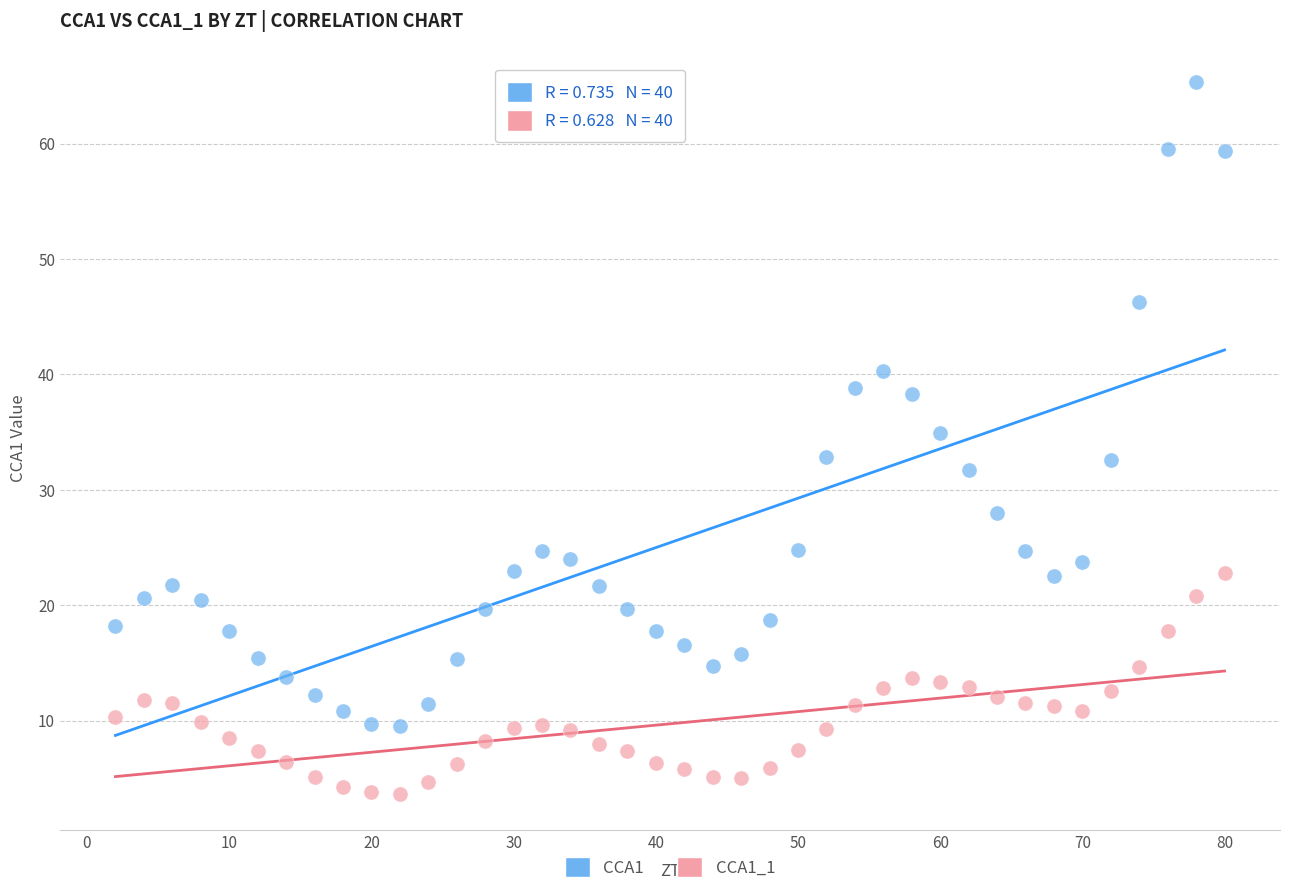

What are all the series names shown in the legend?

CCA1, CCA1_1